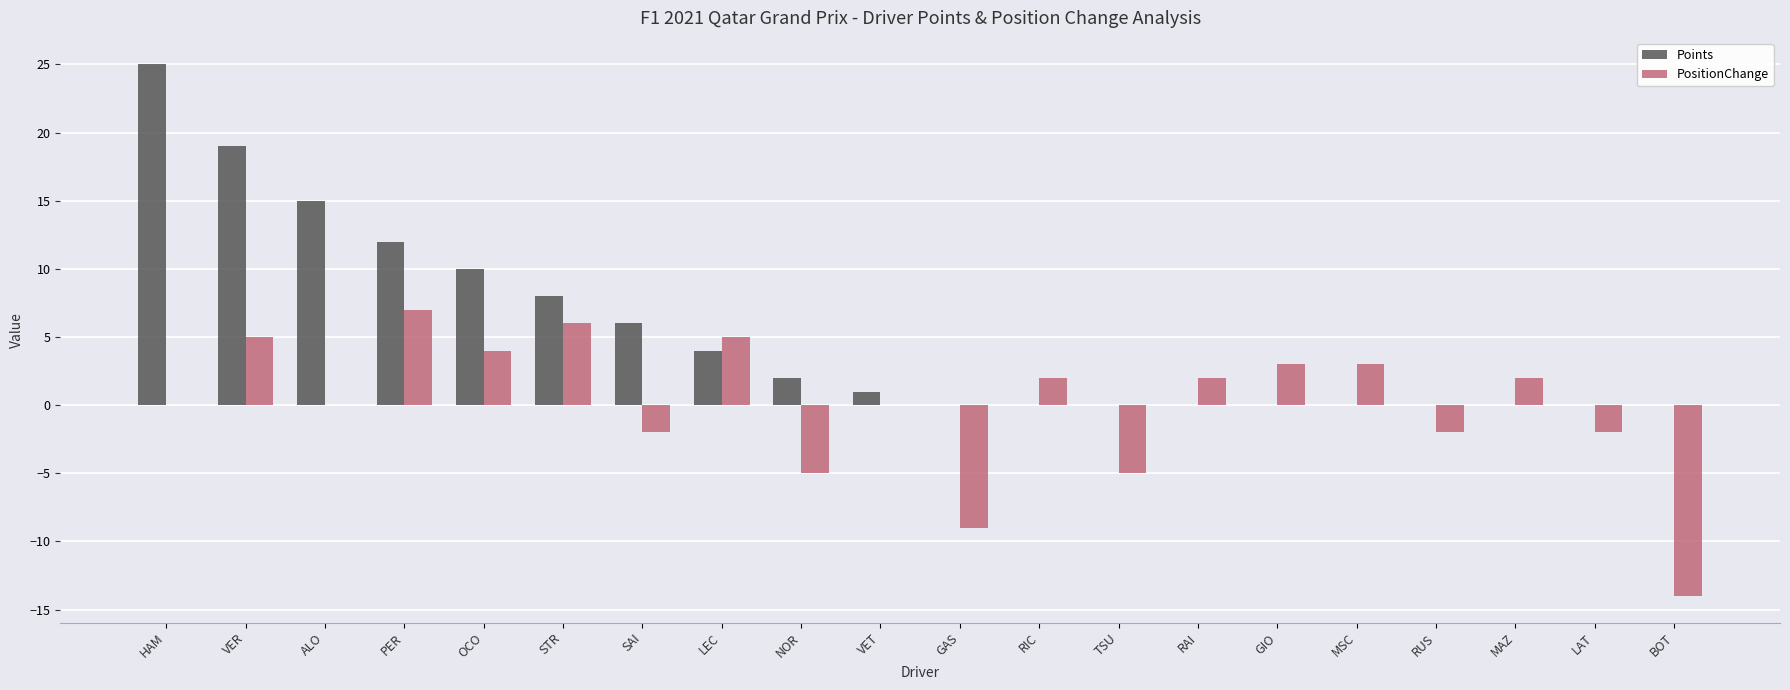

Is it true that Points equals -15 at MSC?

False